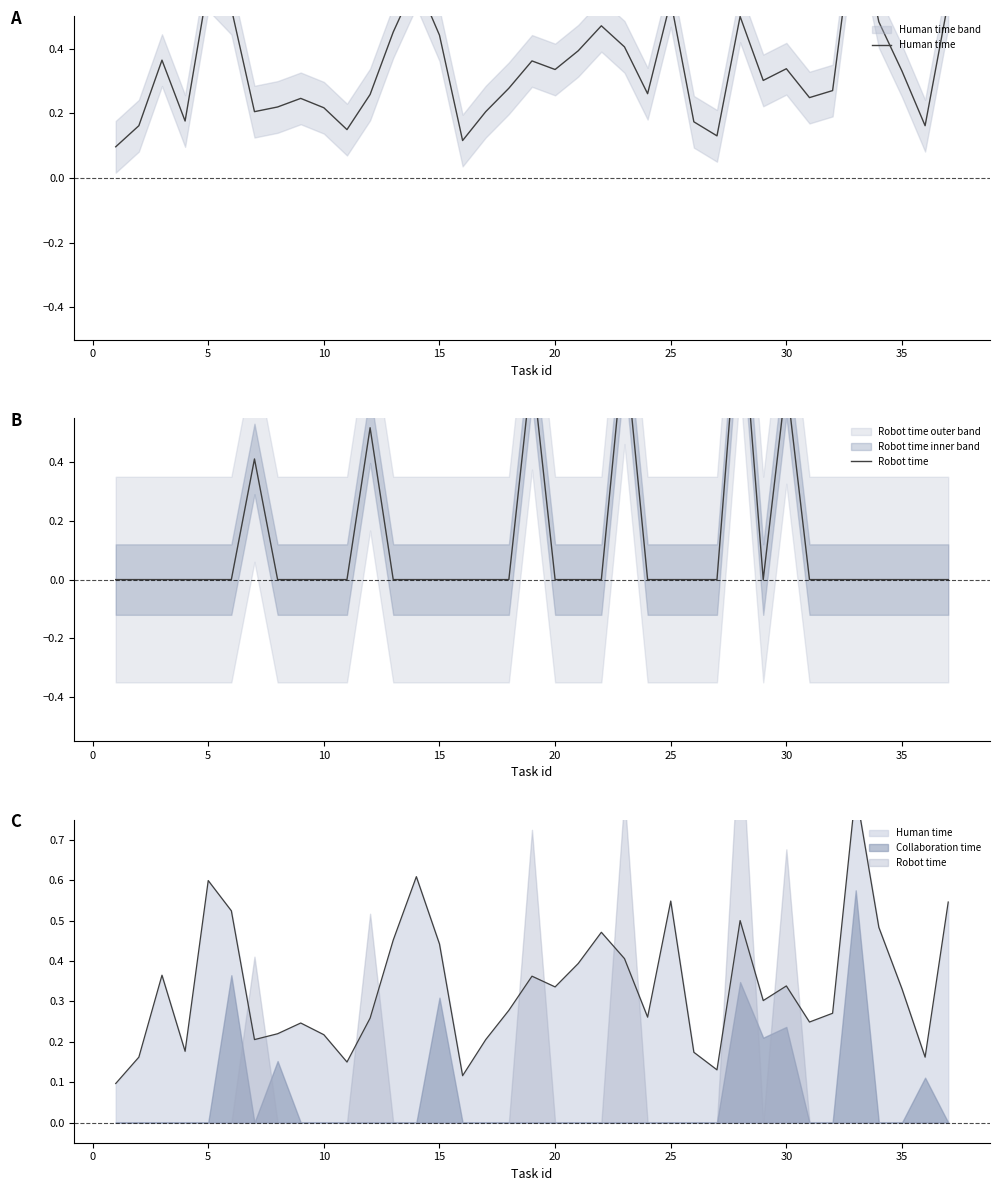

List the series in order of their overall mean, highest first.

Human time, Robot time